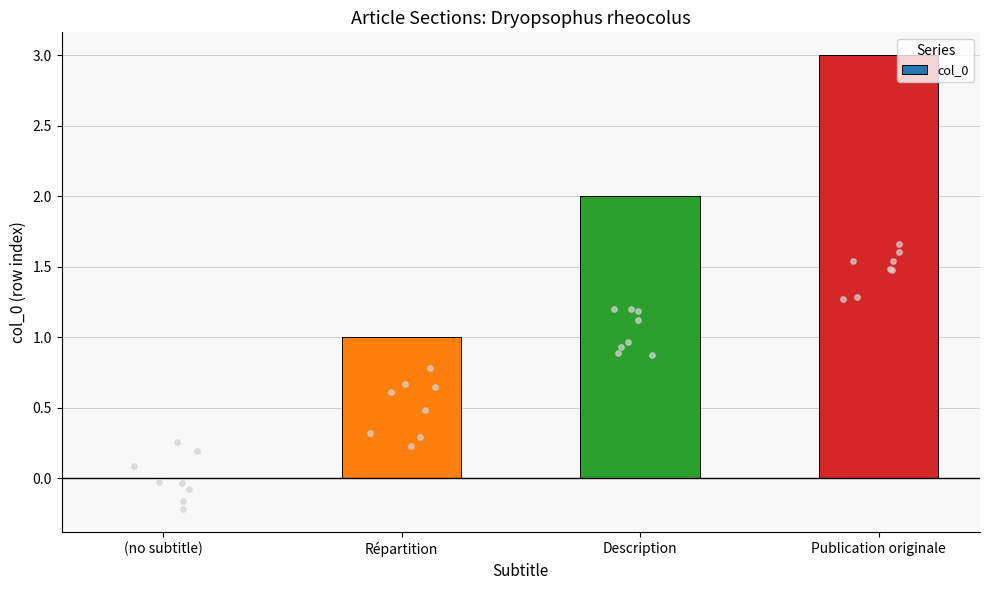

What is the change in value from (no subtitle) to Description?

+2